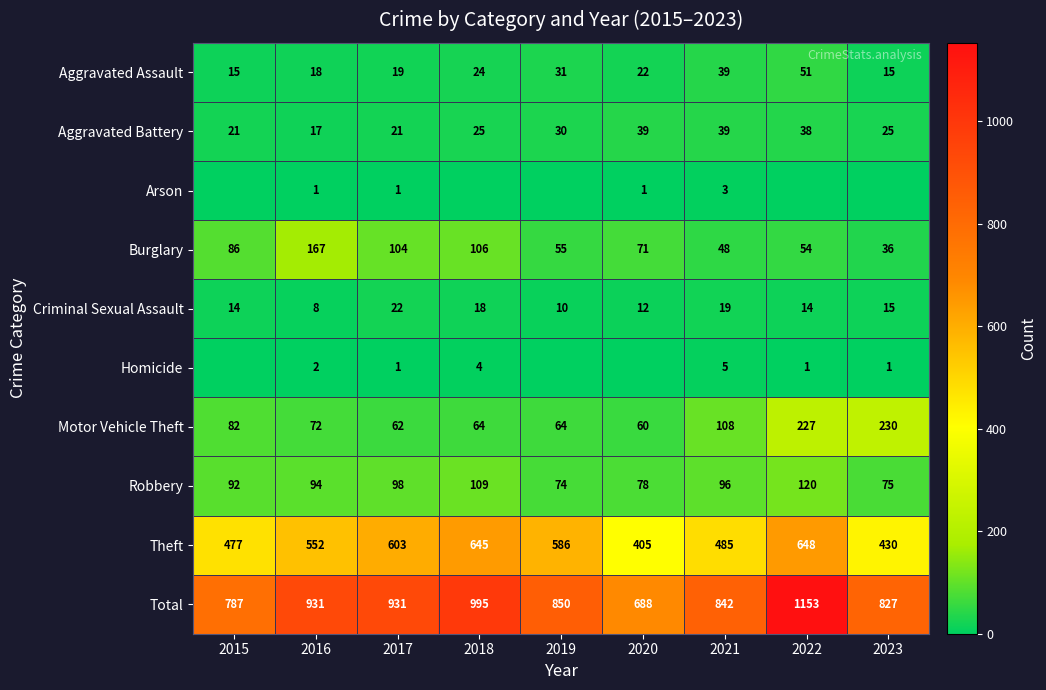

What is the spread (max minus min) of values at 2017?

930